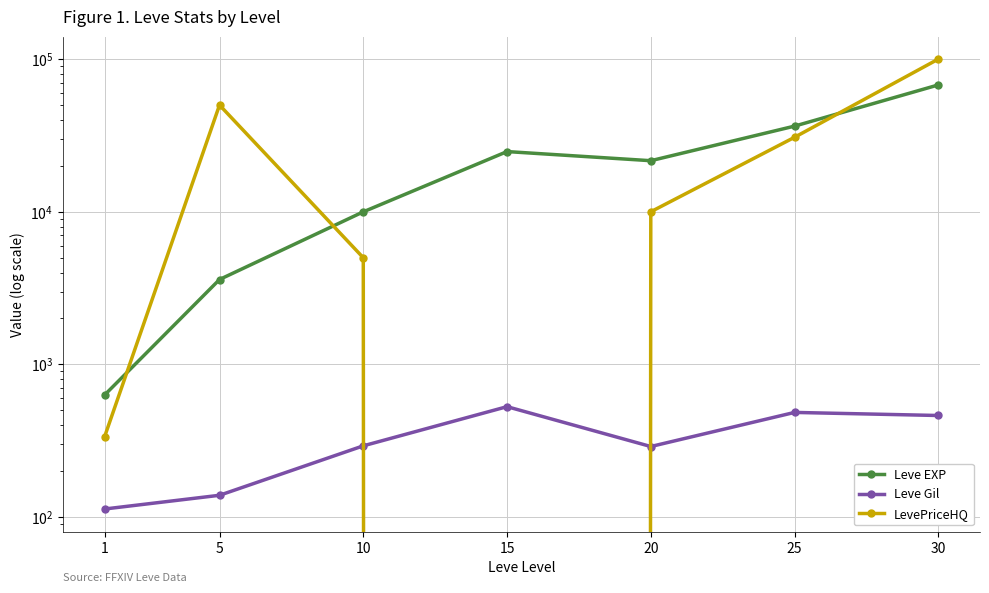

Reading left to right, extract all data points from this chart.

Leve EXP: 1=630	5=3600	10=9990	15=24790	20=21600	25=36390	30=67730
Leve Gil: 1=113	5=139	10=293	15=529	20=290	25=485	30=463
LevePriceHQ: 1=335	5=50000	10=5000	15=0	20=10000	25=30750	30=100000